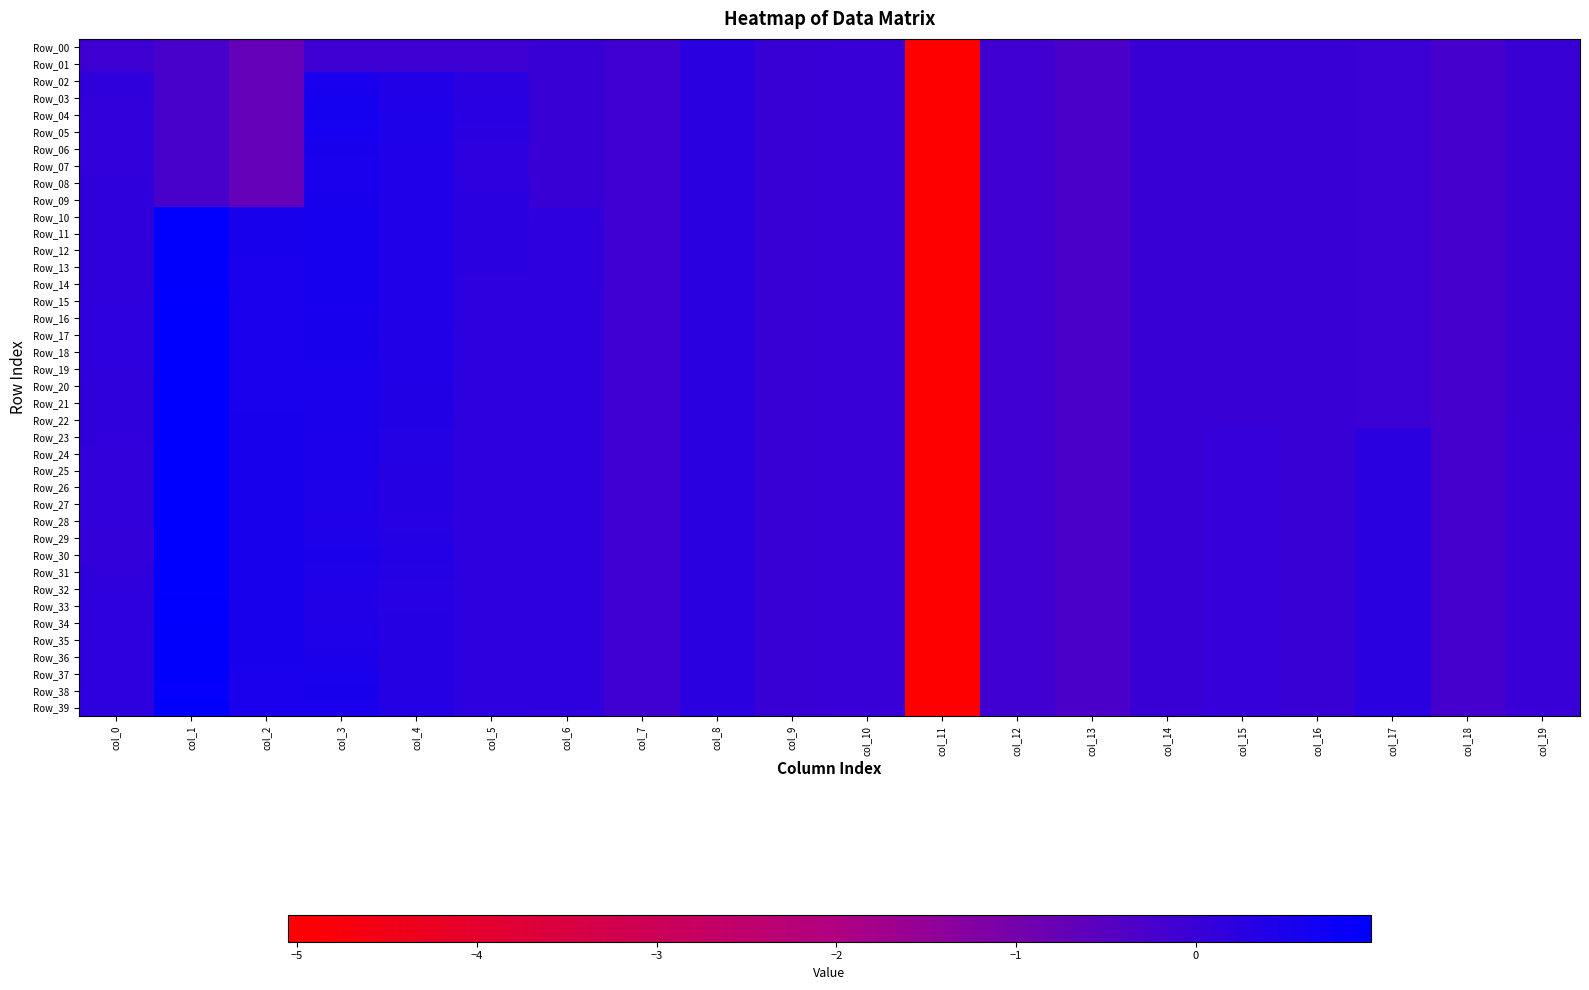

List the series in order of their peak value, highest first.

Row_32, Row_31, Row_30, Row_29, Row_28, Row_27, Row_26, Row_25, Row_24, Row_23, Row_22, Row_21, Row_20, Row_19, Row_18, Row_17, Row_16, Row_15, Row_10, Row_33, Row_11, Row_34, Row_12, Row_35, Row_13, Row_36, Row_14, Row_39, Row_37, Row_38, Row_04, Row_05, Row_03, Row_06, Row_09, Row_08, Row_02, Row_07, Row_00, Row_01